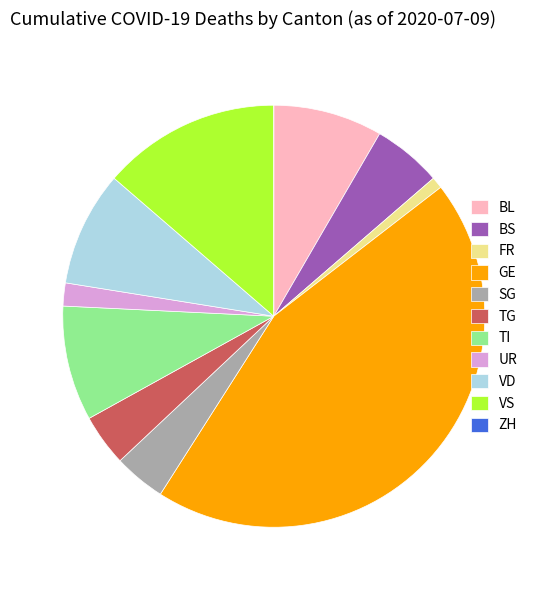

Between VD and TG, which is larger?

VD